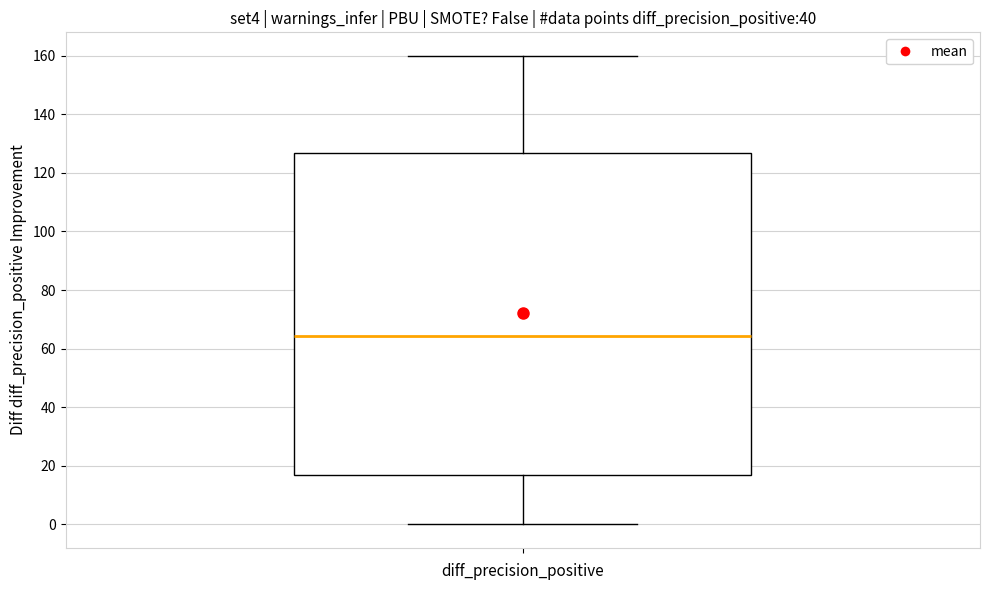

Where is the lower edge of the box on the y-axis? The values are not printed on the chart, so give them approximately, as read against the axis.

16